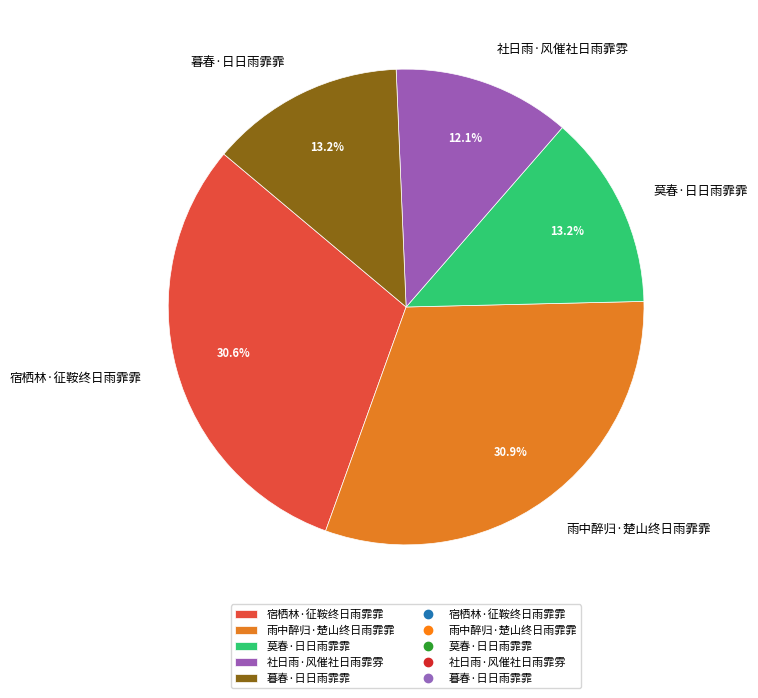

True or false: 宿栖林·征鞍终日雨霏霏 accounts for 41% of the total.

False